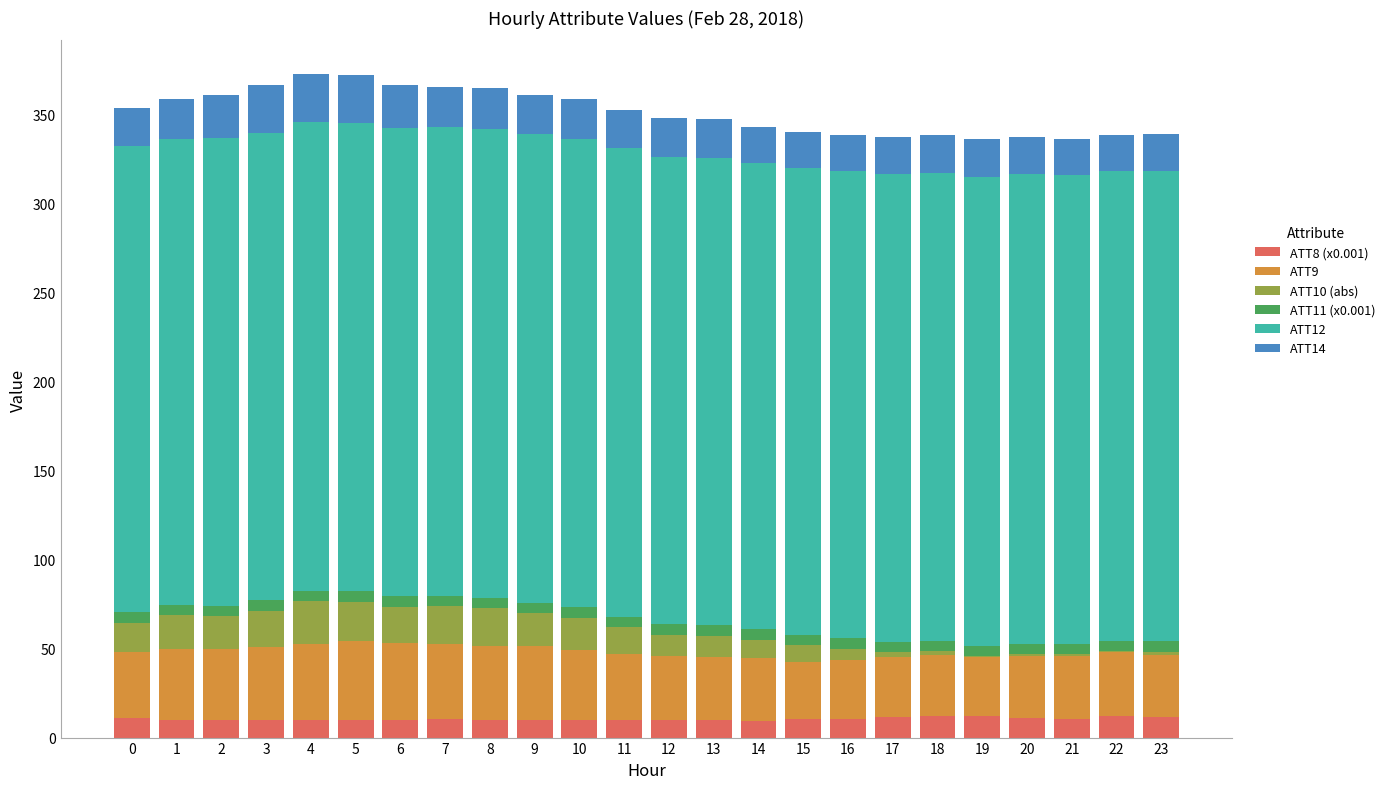

How many distinct data groups are displayed?

6